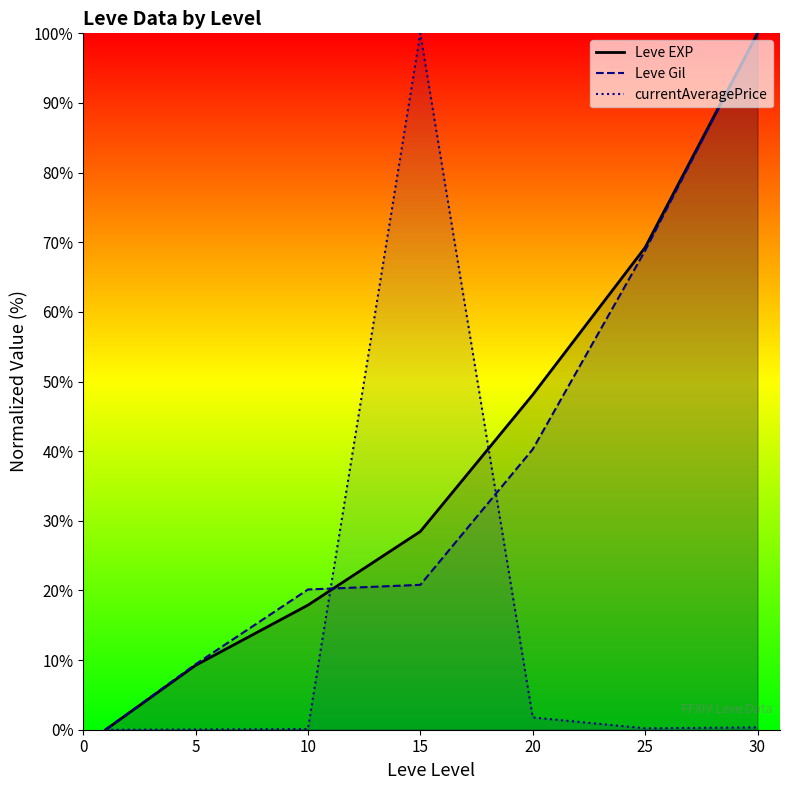

What are all the series names shown in the legend?

Leve EXP, Leve Gil, currentAveragePrice